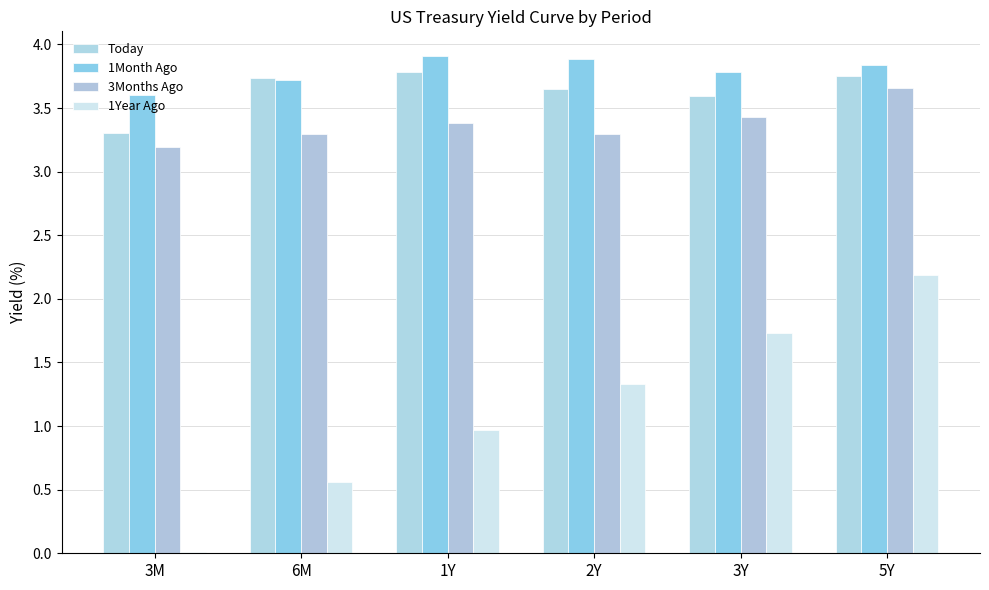

What are all the series names shown in the legend?

Today, 1Month Ago, 3Months Ago, 1Year Ago